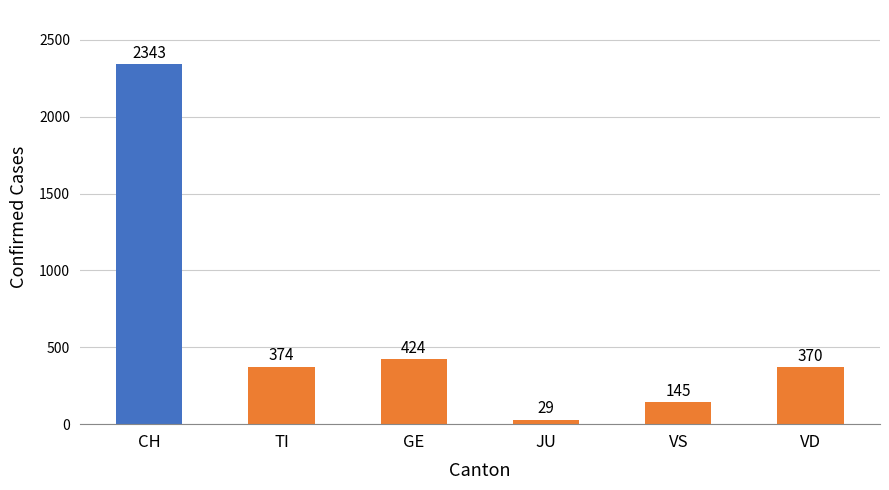

Reading left to right, transcribe all the data shown in this chart.

2343	374	424	29	145	370